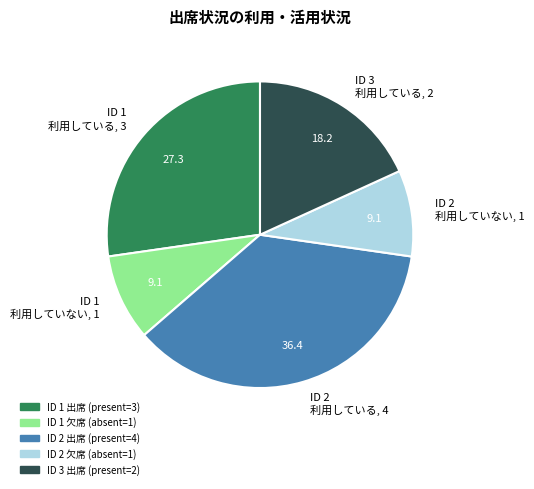

Is there any slice that represents more than half of the pie?

No